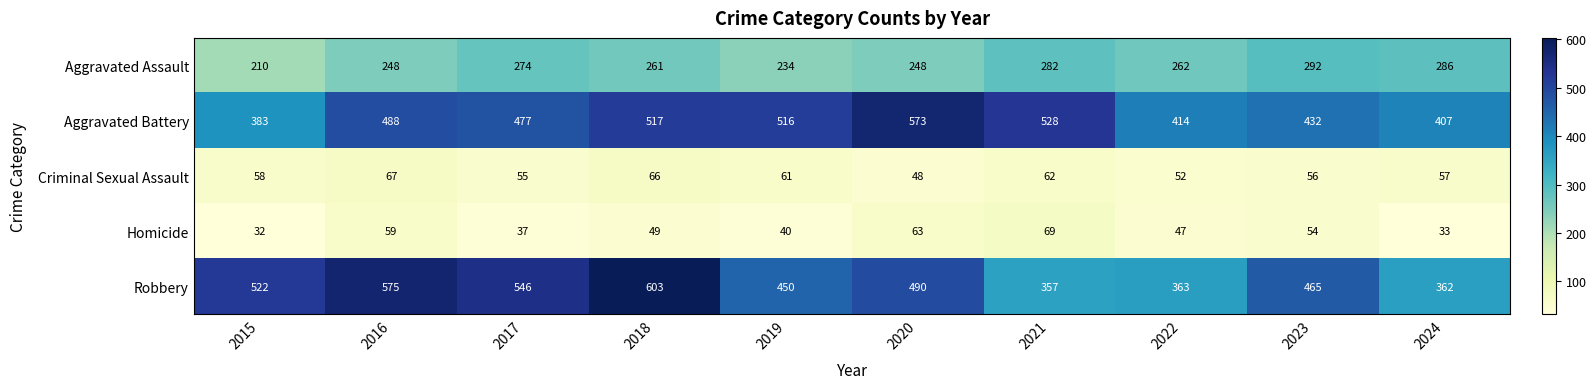

Rank the categories by Homicide value from lowest to highest.

2015, 2024, 2017, 2019, 2022, 2018, 2023, 2016, 2020, 2021